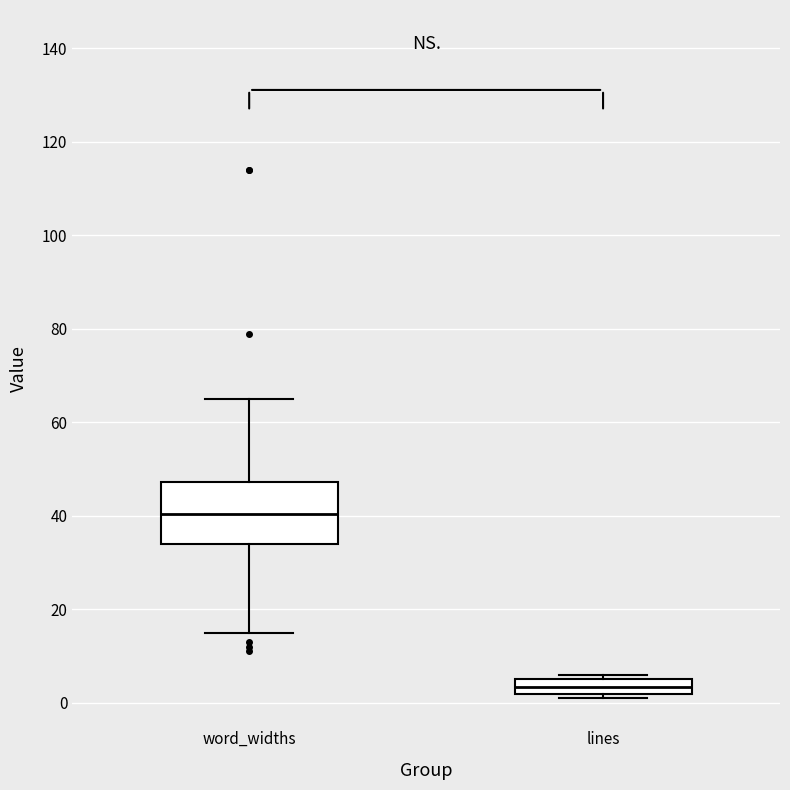

Which box has the lowest median line?

lines